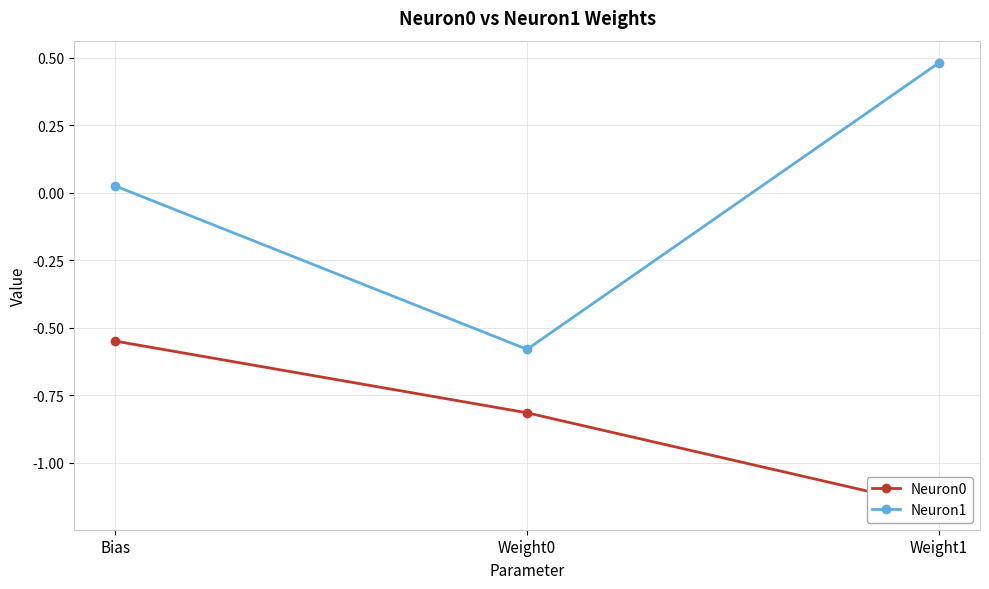

The value of Neuron1 at Weight1 is 0.8. True or false?

False